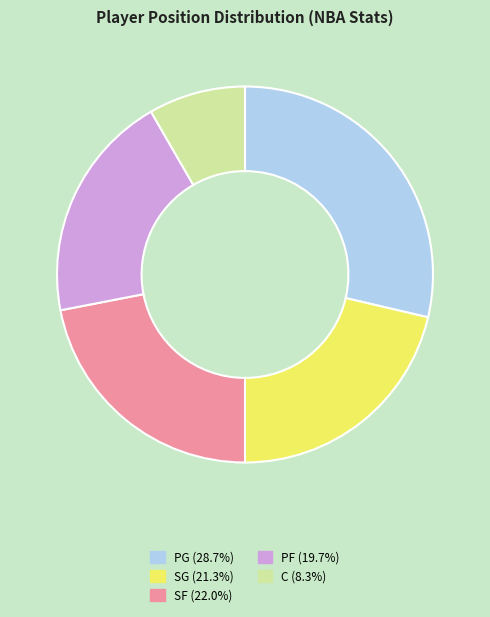

Rank the categories by value from highest to lowest.

PG, SF, SG, PF, C